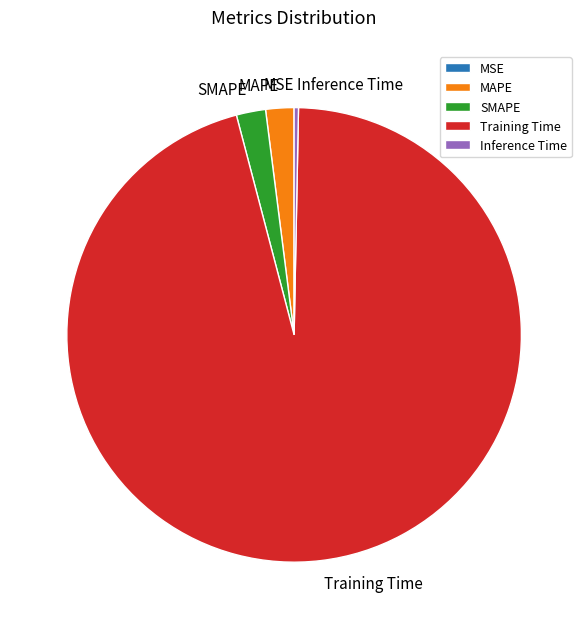

Combined, do Inference Time and SMAPE account for over 50%?

No